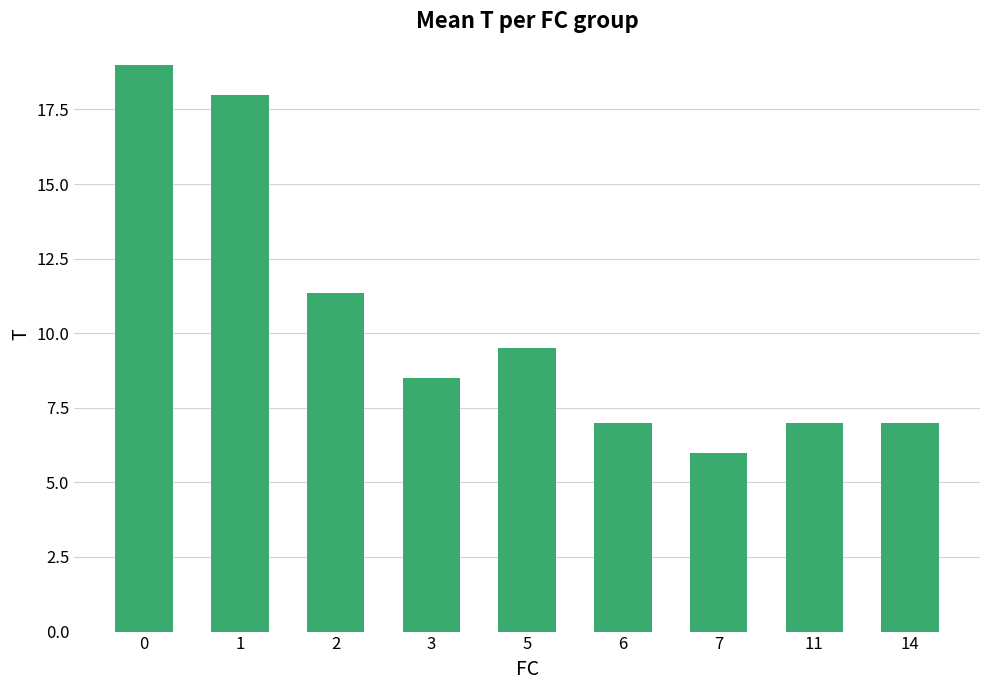

What is the minimum value shown in the chart?

6.0